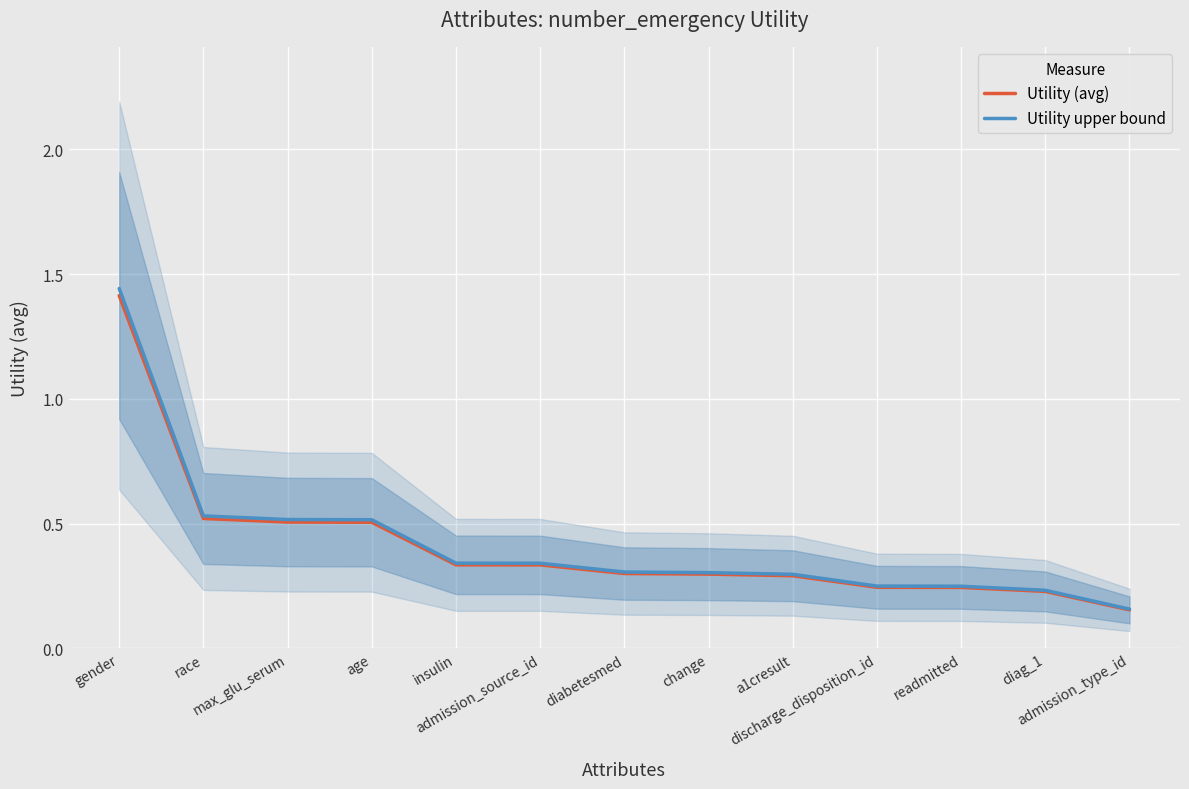

True or false: Utility (avg) and Utility upper bound intersect in this chart.

False